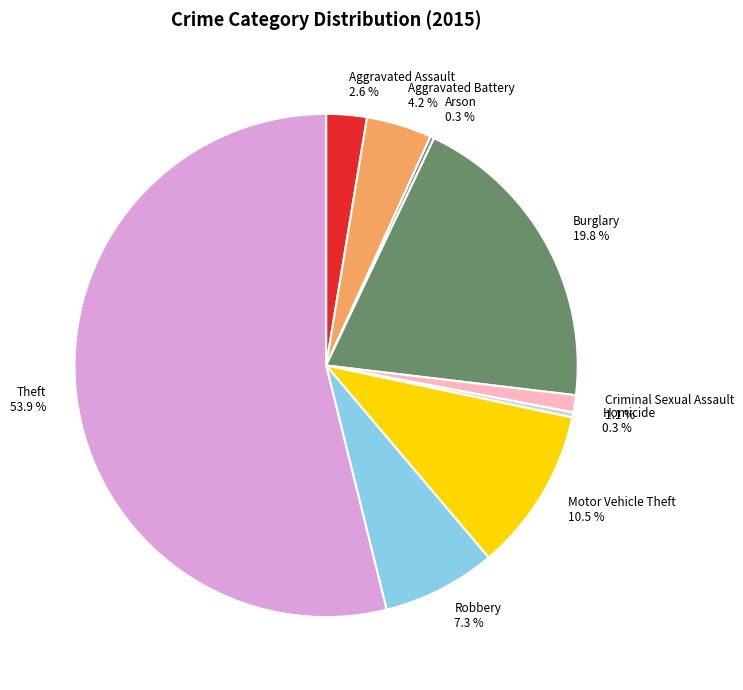

To the nearest percent, what portion does Aggravated Battery represent?

4%